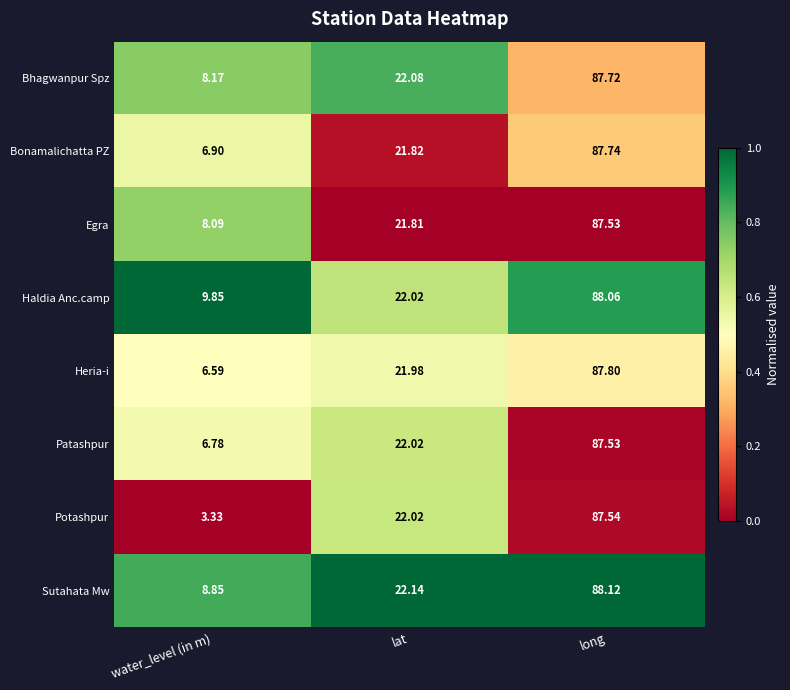

Which series has the largest range (max minus min)?

Potashpur